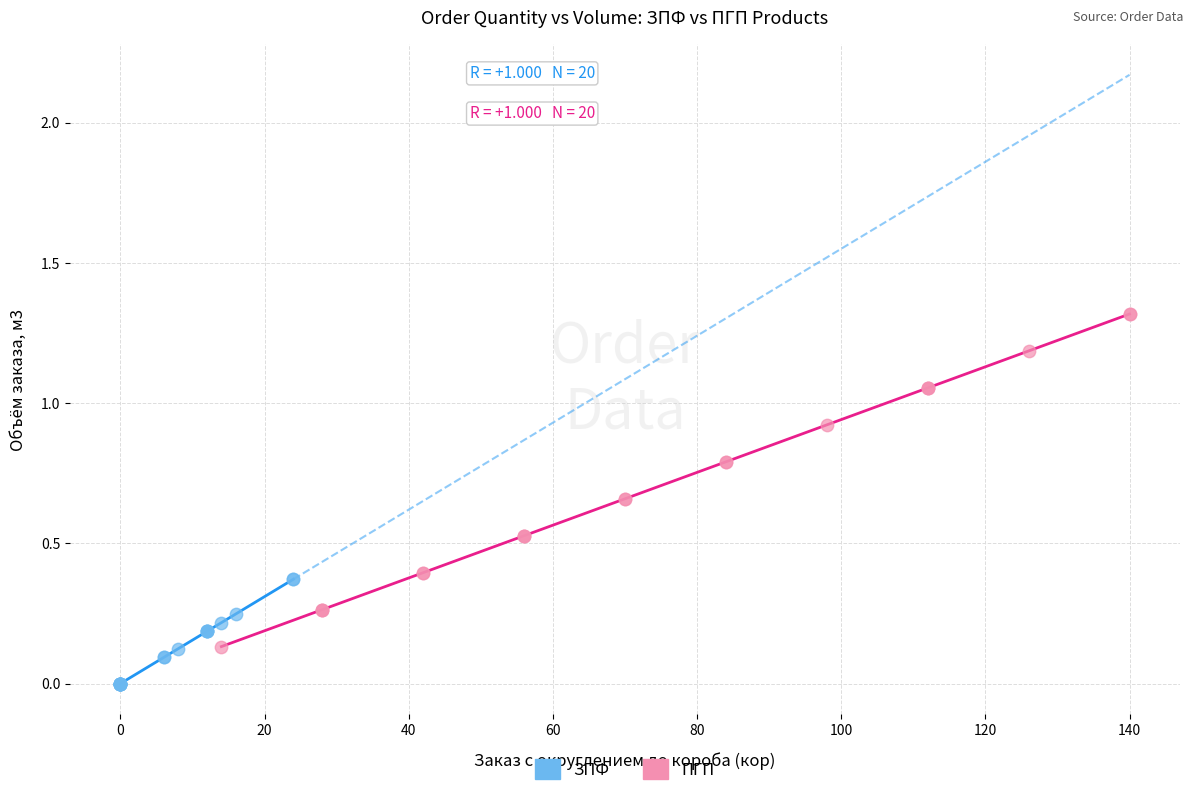

Which series has the widest spread of Y values?

ПГП